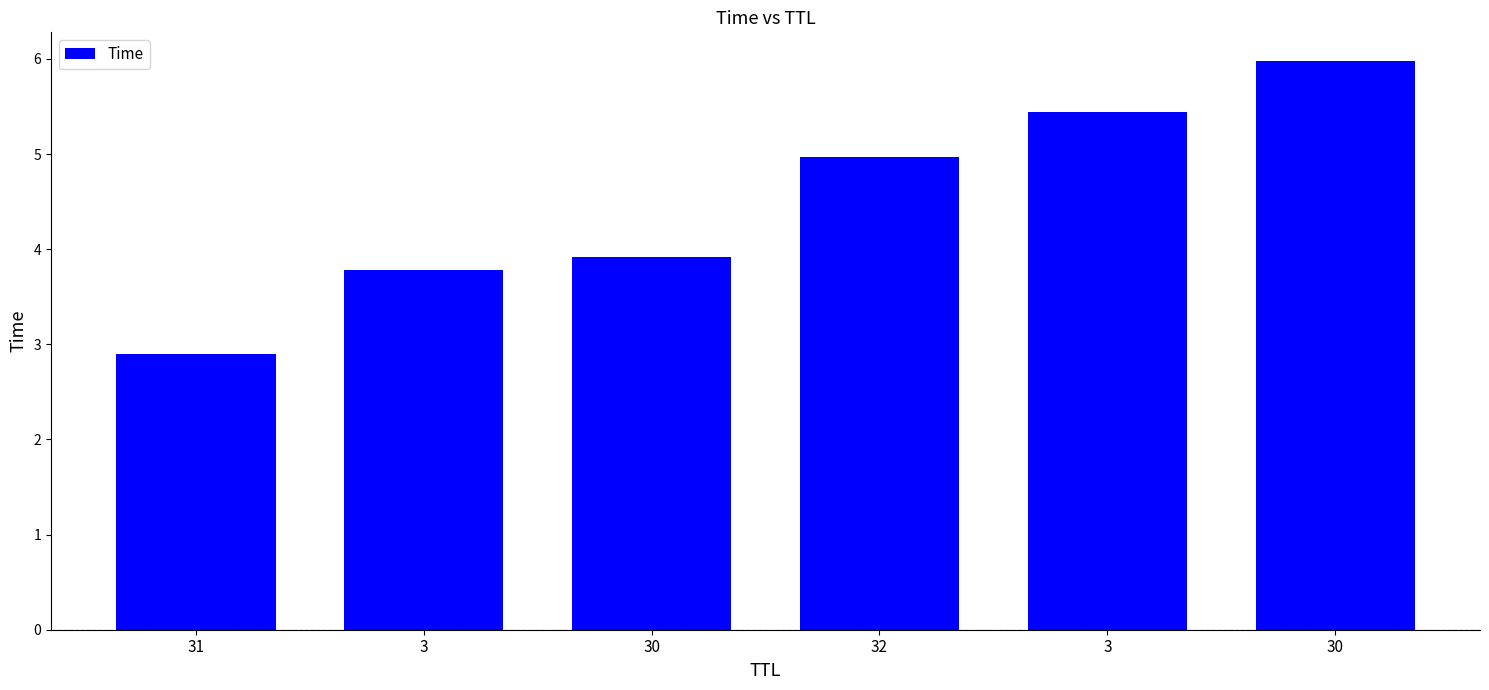

Approximately how many times larger is the value at 30 compared to 3?

1.6